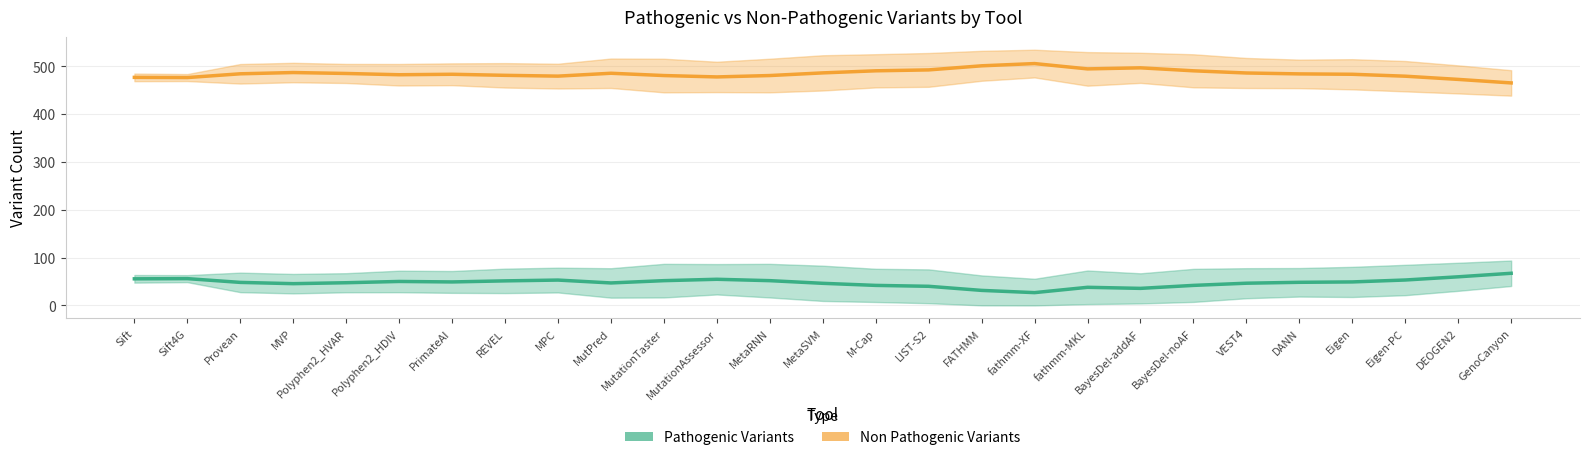

What is the total value across all series at MutationAssessor?

532.0